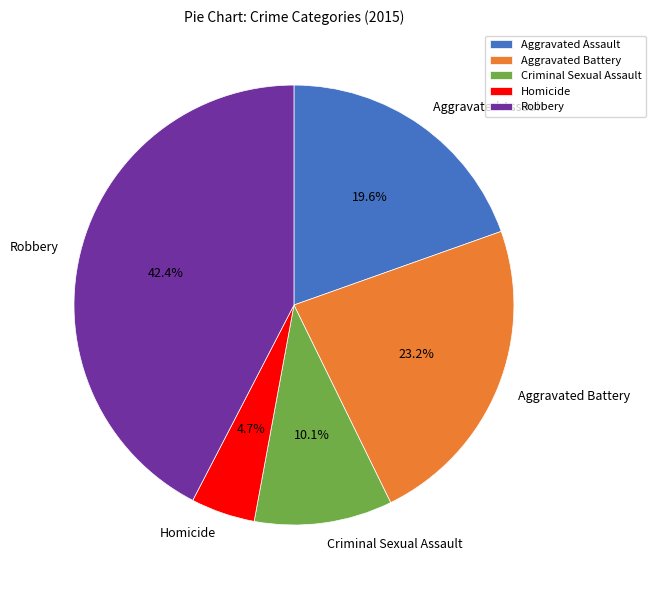

What is the smallest slice in the pie chart?

Homicide